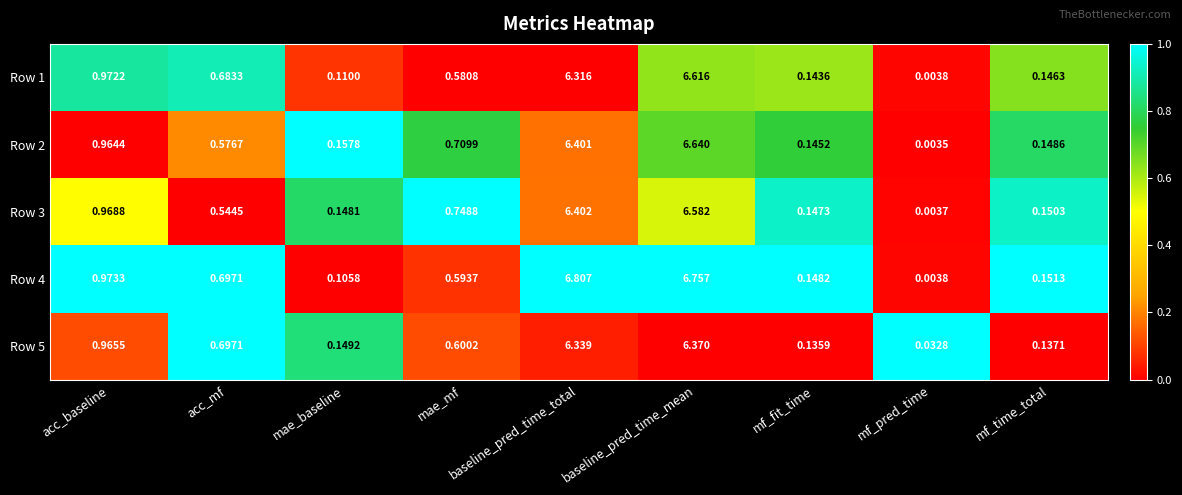

At how many categories does at least one series exceed 0?

9